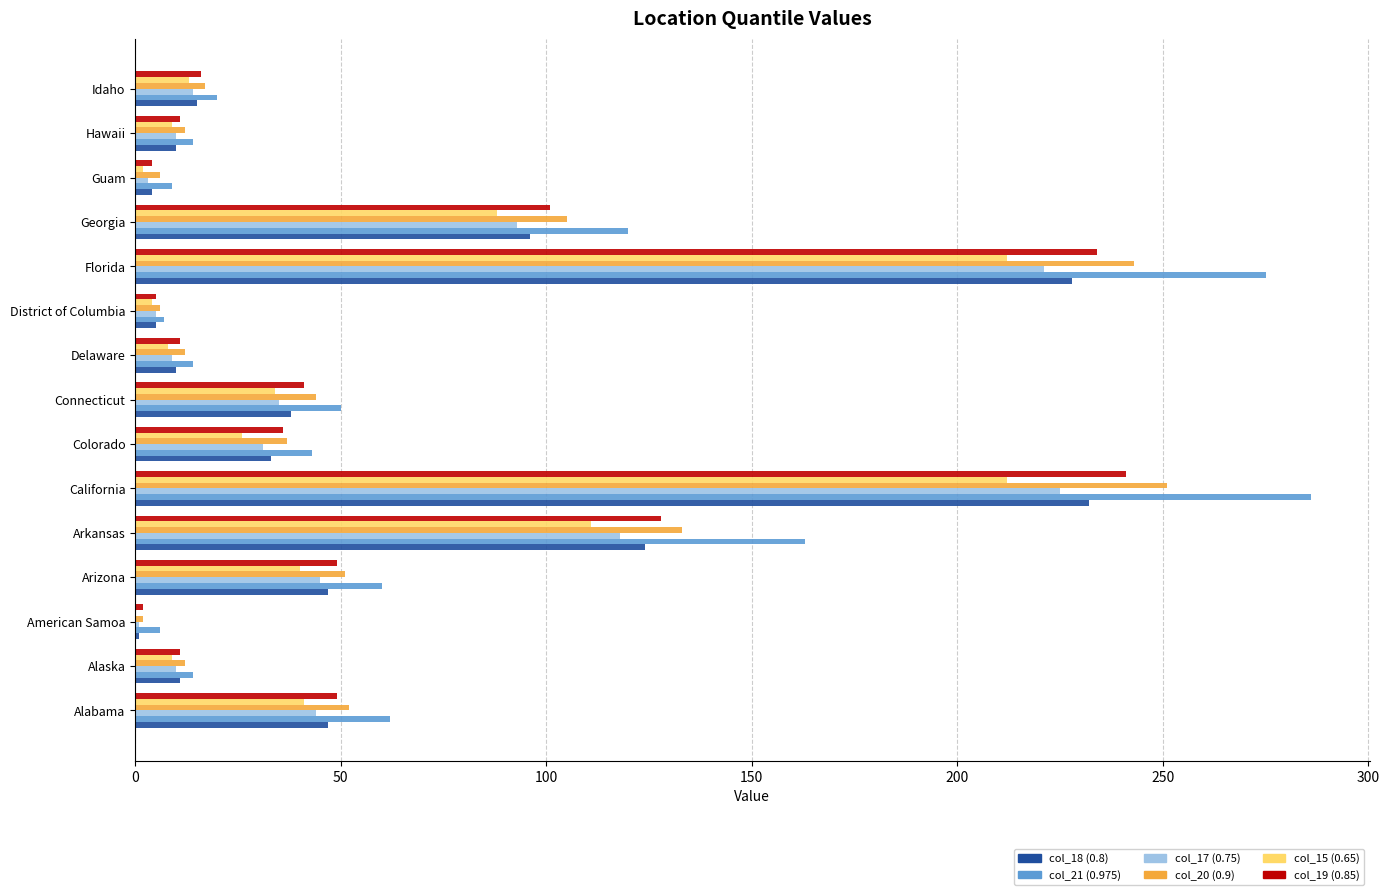

What is the average value of the col_17 (0.75) series?

58